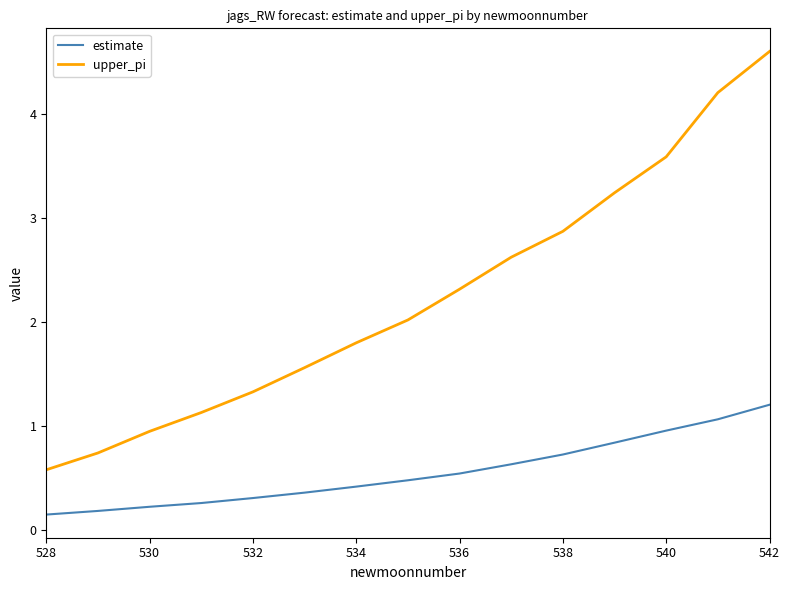

True or false: upper_pi and estimate cross at least once.

False